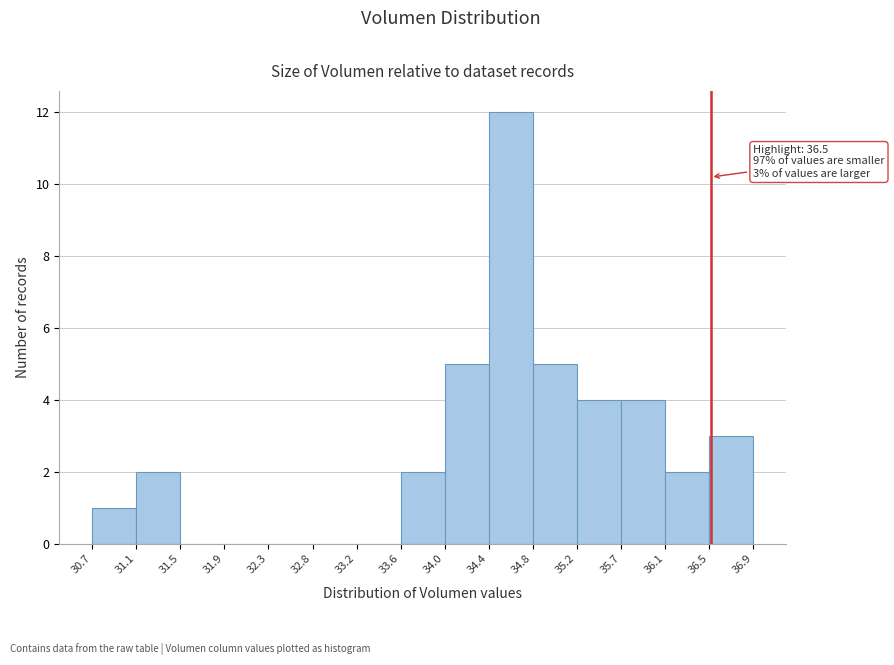

Over which range of the x-axis is the bar tallest?

34.4 to 34.8